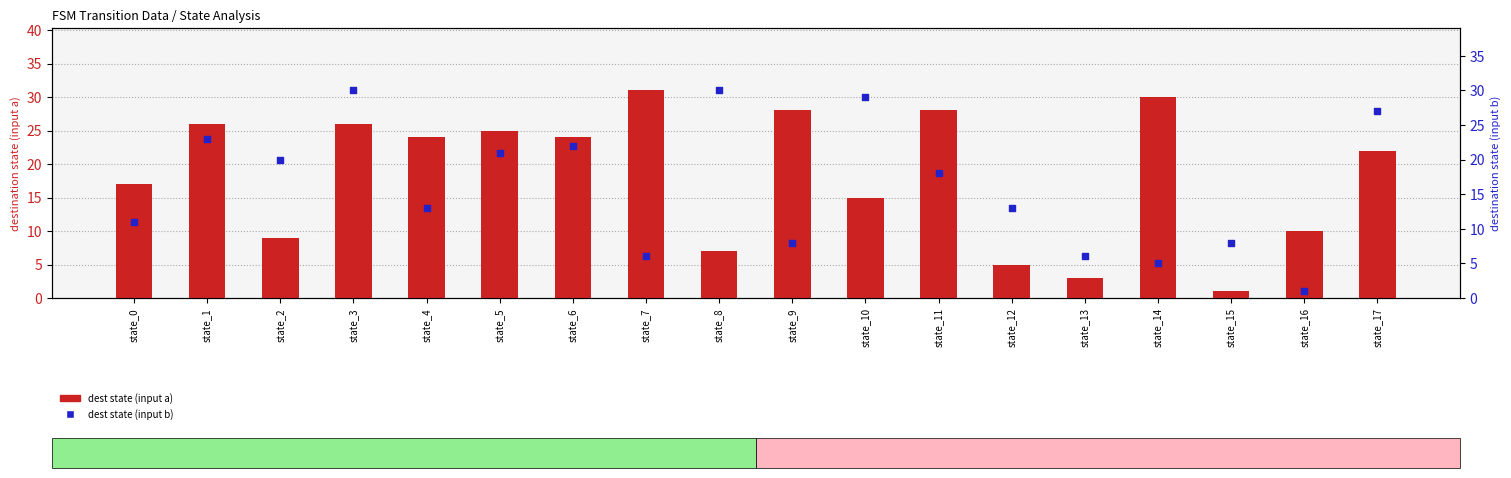

Which series has the largest Y range (max minus min)?

dest state (input a)